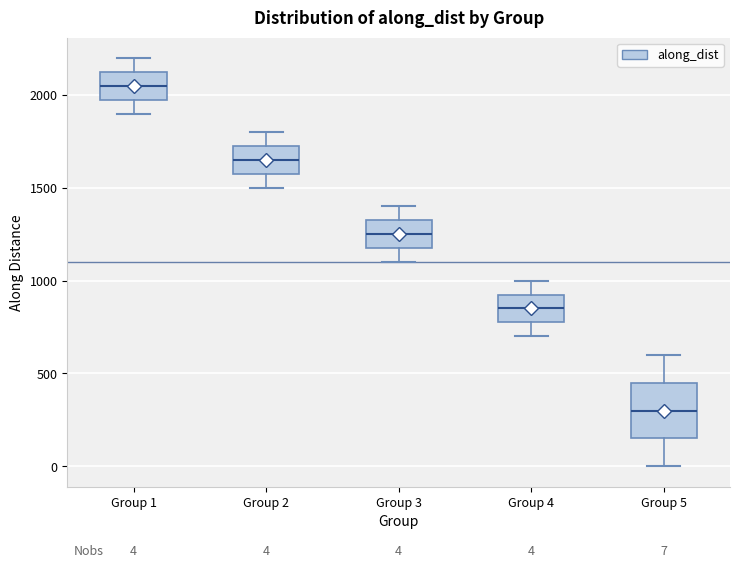

Which box is the tallest, from its lower edge to its upper edge?

Group 5